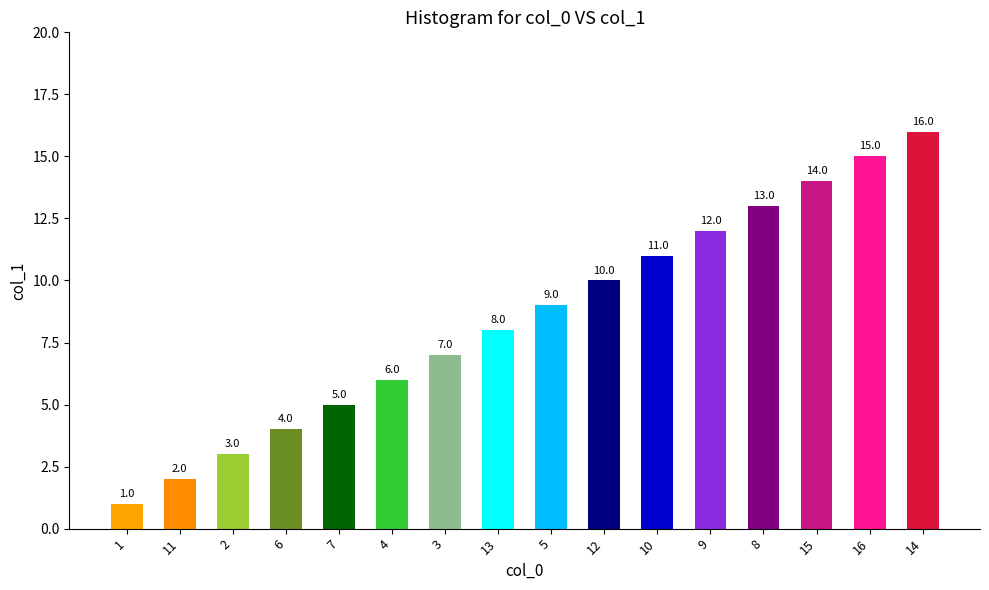

List the labels in order of value, largest first.

14, 16, 15, 8, 9, 10, 12, 5, 13, 3, 4, 7, 6, 2, 11, 1